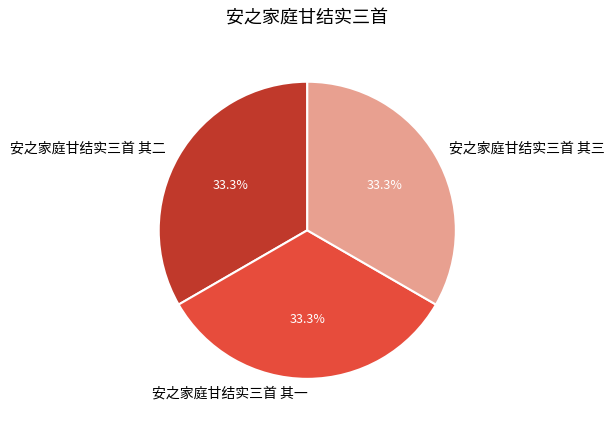

Is there a majority slice in this chart?

No